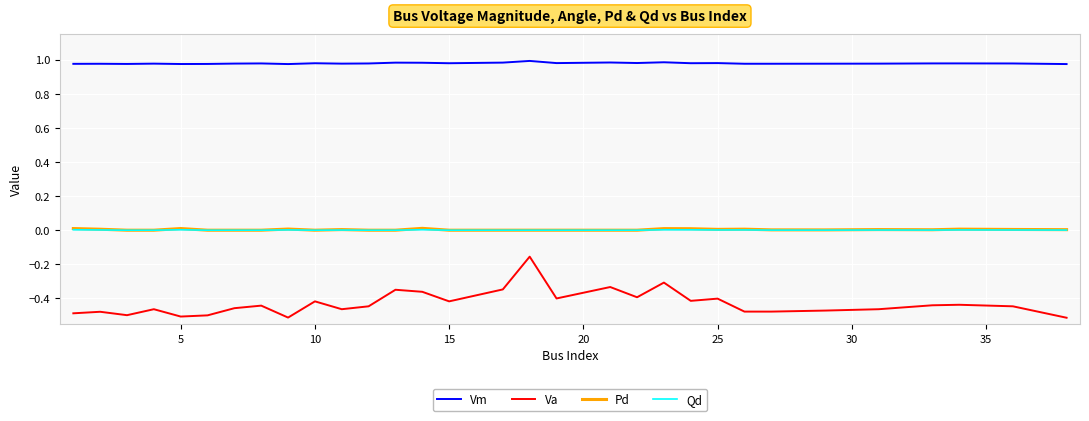

True or false: Qd has more than 1 interior local peaks.

True